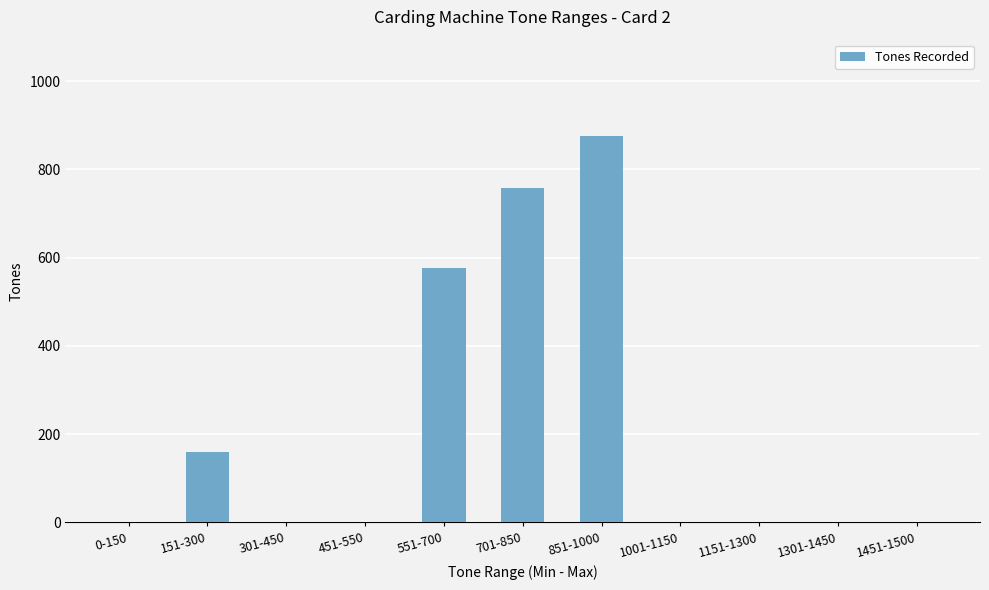

Reading left to right, what are all the values shown in this chart?

0	159	0	0	576	758	875	0	0	0	0